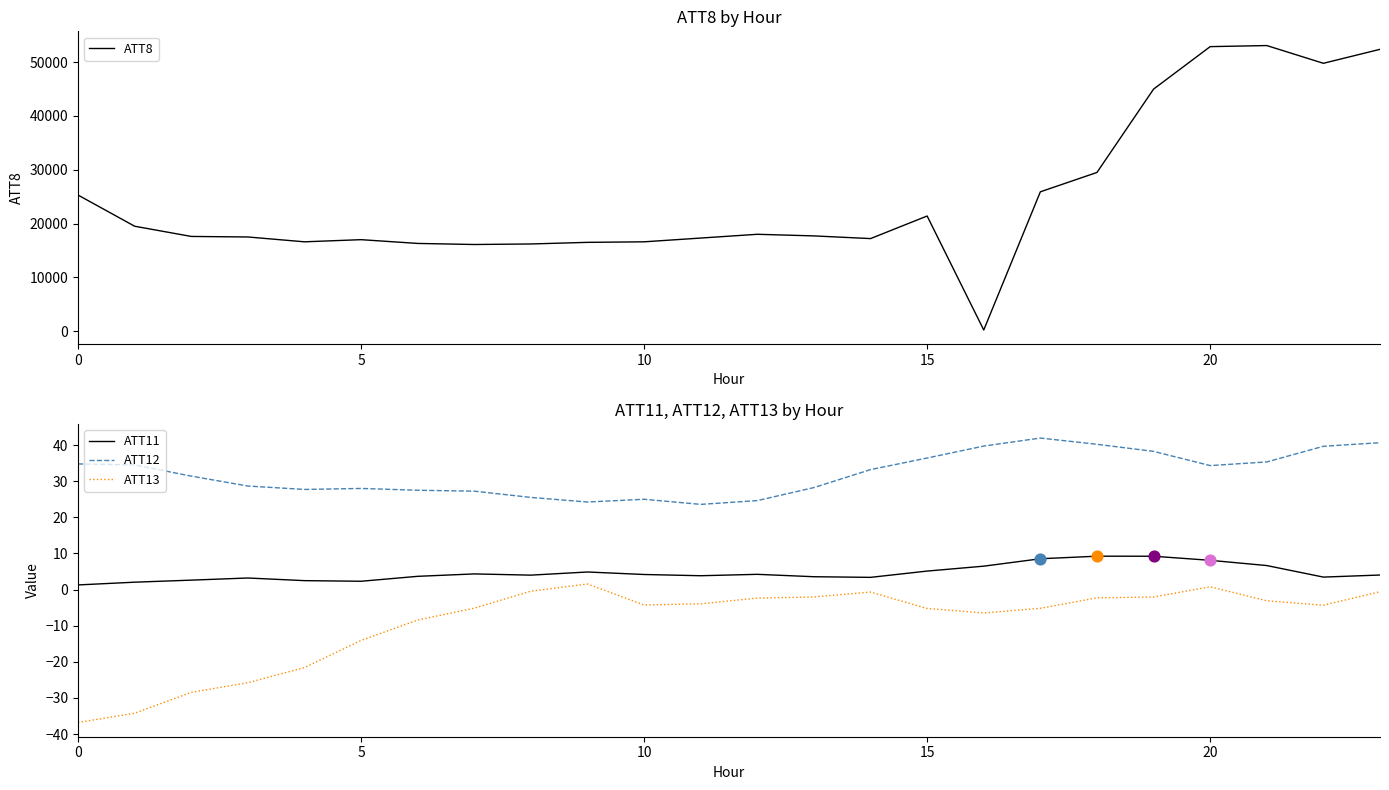

Which series reaches the maximum Y coordinate?

ATT8